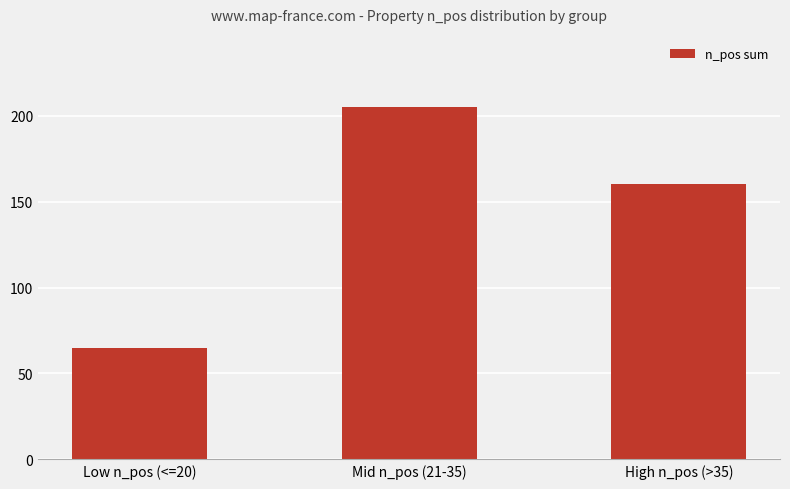

What is the sum of the values at Low n_pos (<=20) and High n_pos (>35)?

225